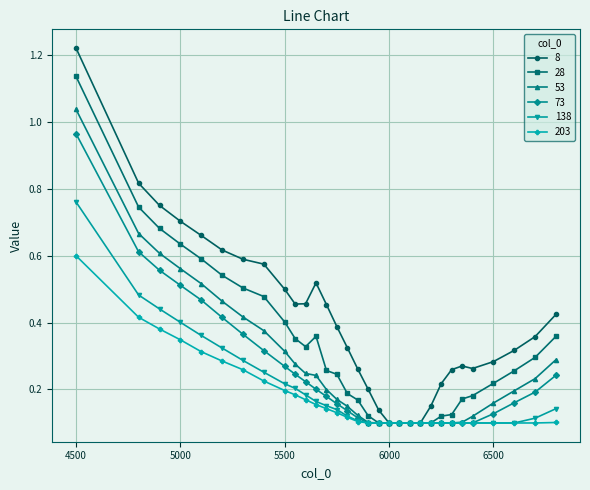

Which series has the widest spread of values?

8